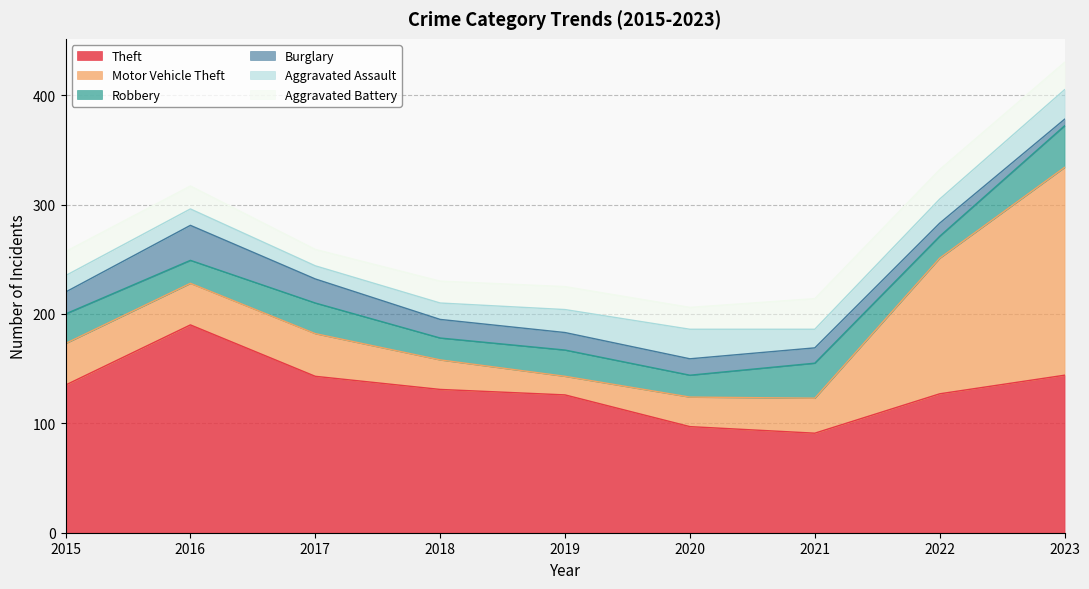

Which has a higher value, 2015 or 2021?

2015